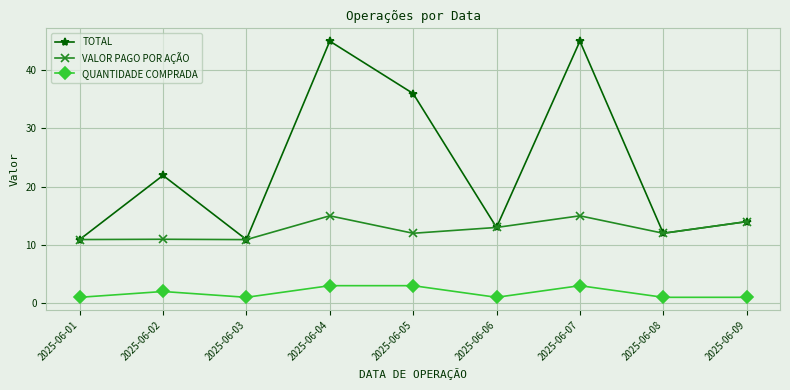

The value of TOTAL at 2025-06-04 is 26.1. True or false?

False